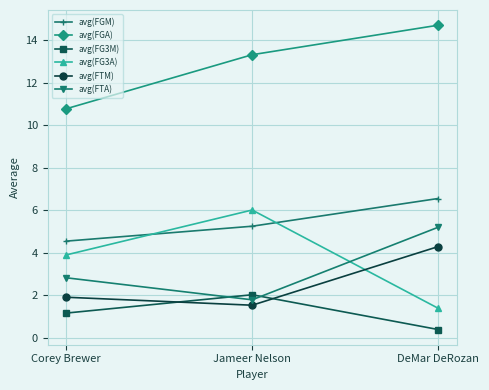

How many categories are shown in the chart?

3